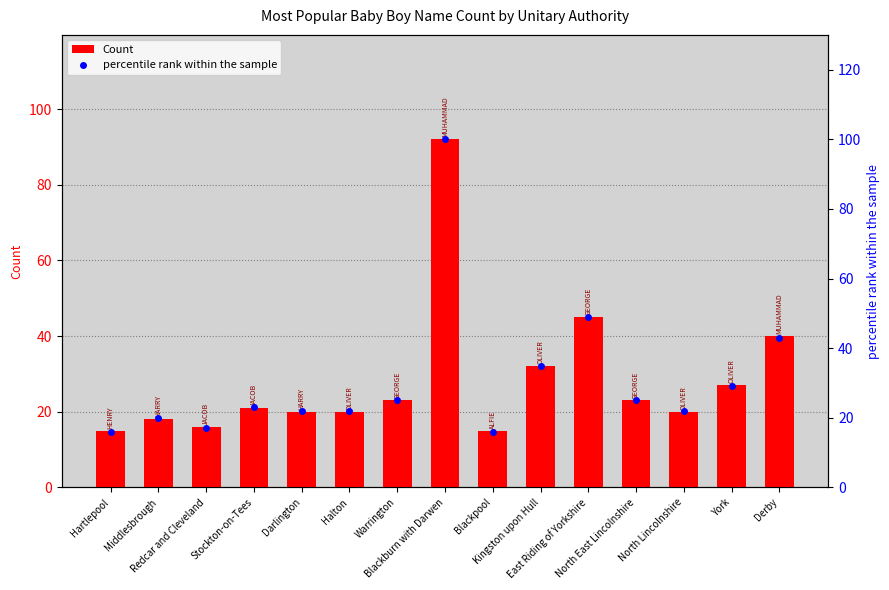

At how many categories does at least one series exceed 41?

3